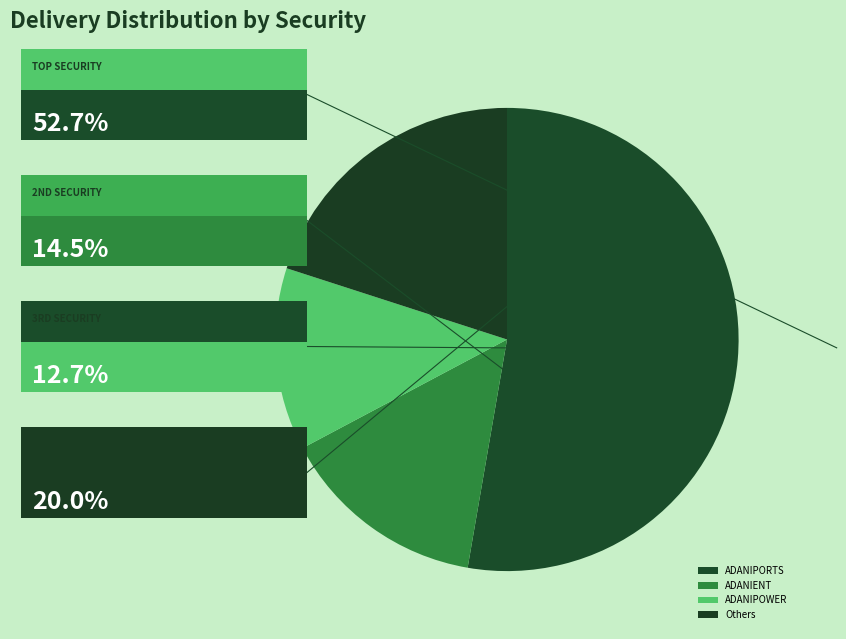

Count the number of slices in the pie.

4